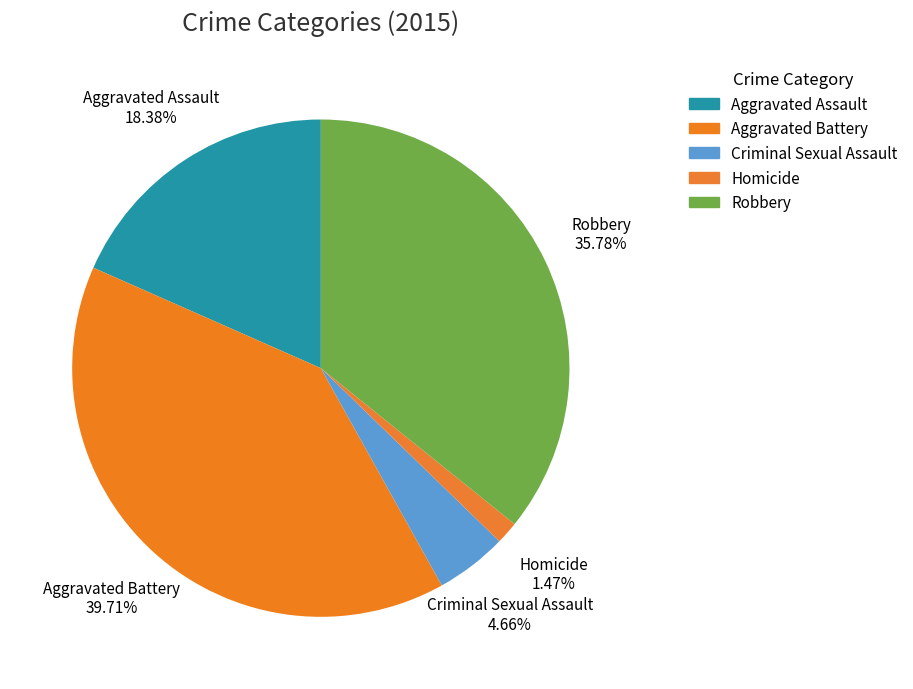

To the nearest percent, what is the average slice percentage?

20%